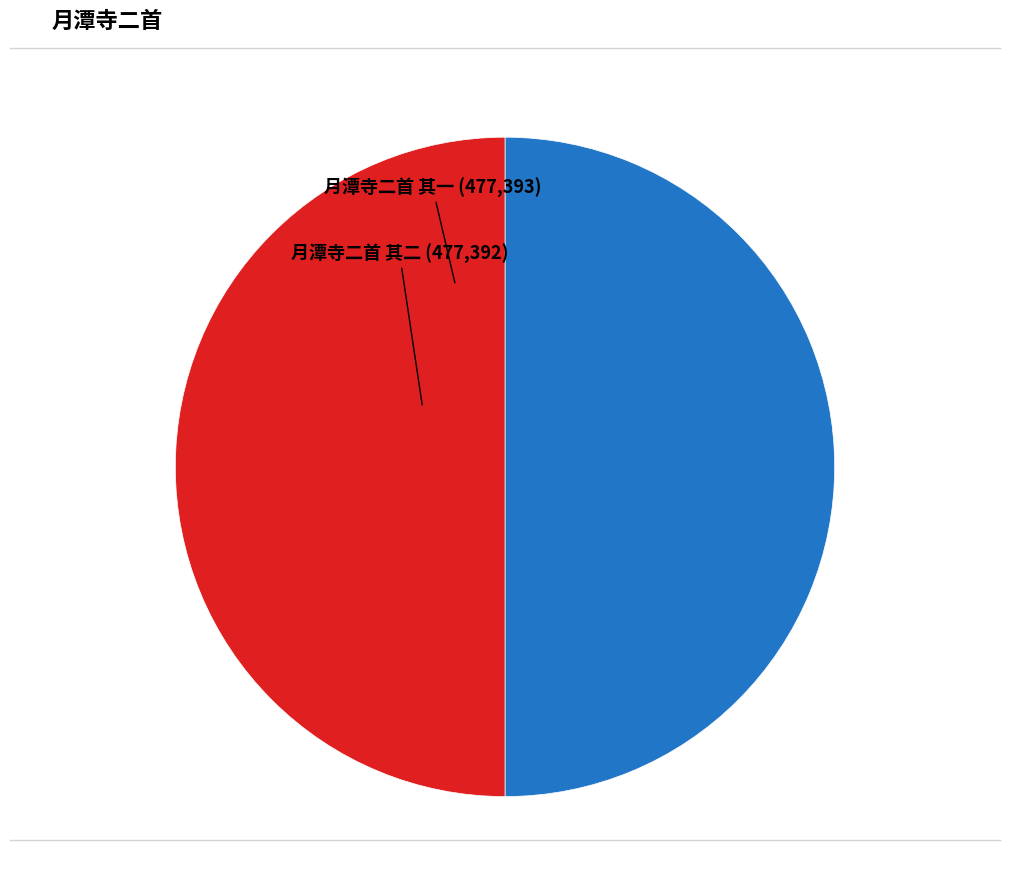

Combined, do 月潭寺二首 其二 and 月潭寺二首 其一 account for over 50%?

Yes